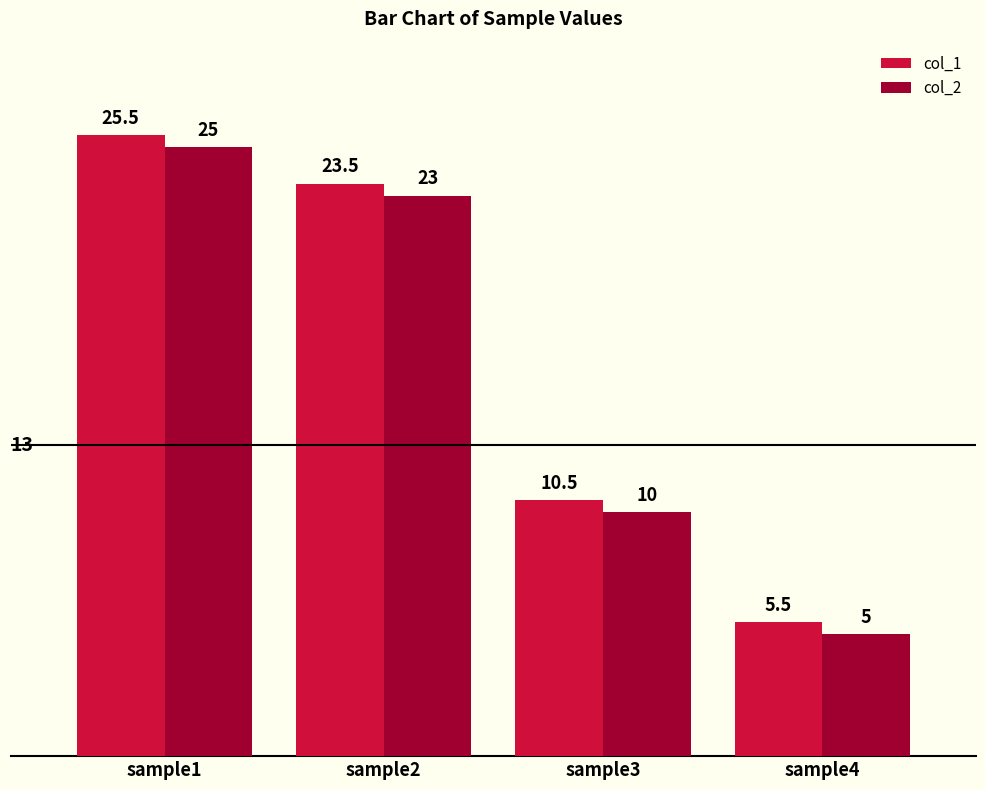

What is the sum of all col_2 values?

63.0